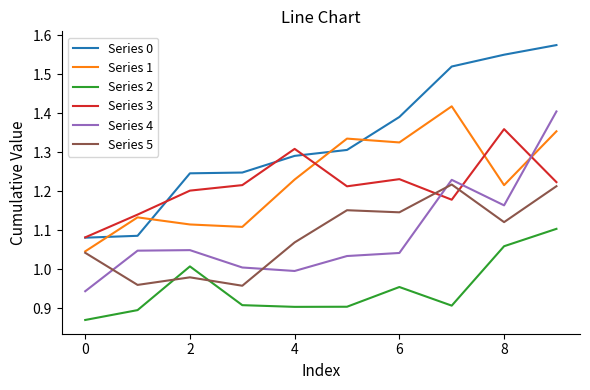

Which series has the largest range (max minus min)?

Series 0